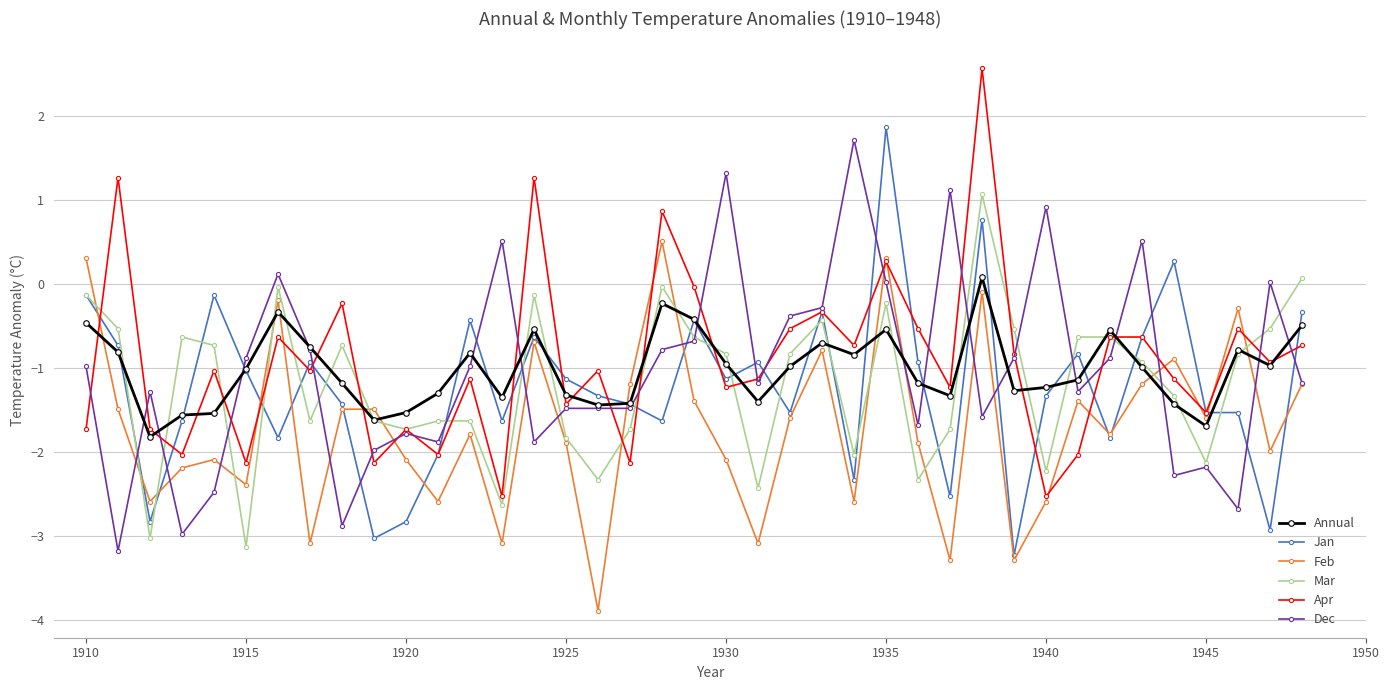

What is the lowest value of the Feb series?

-3.9